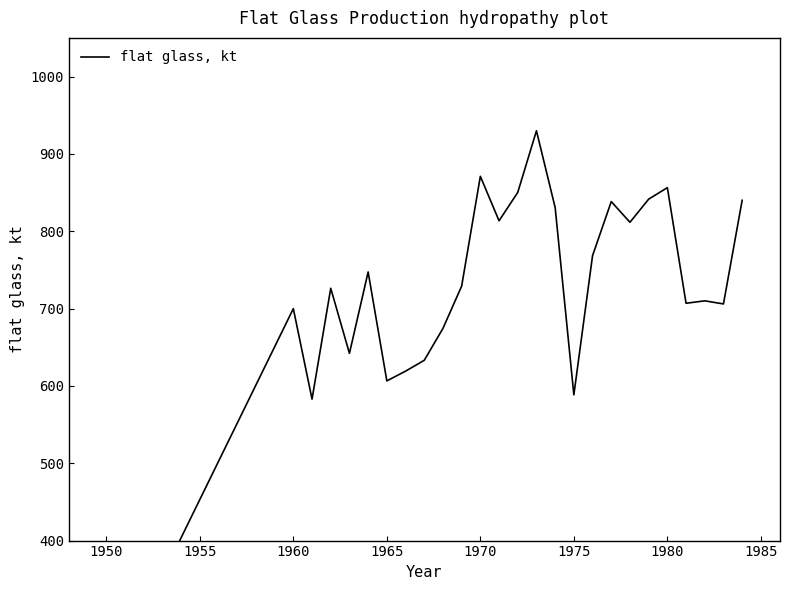

What is the maximum value shown in the chart?

929.9